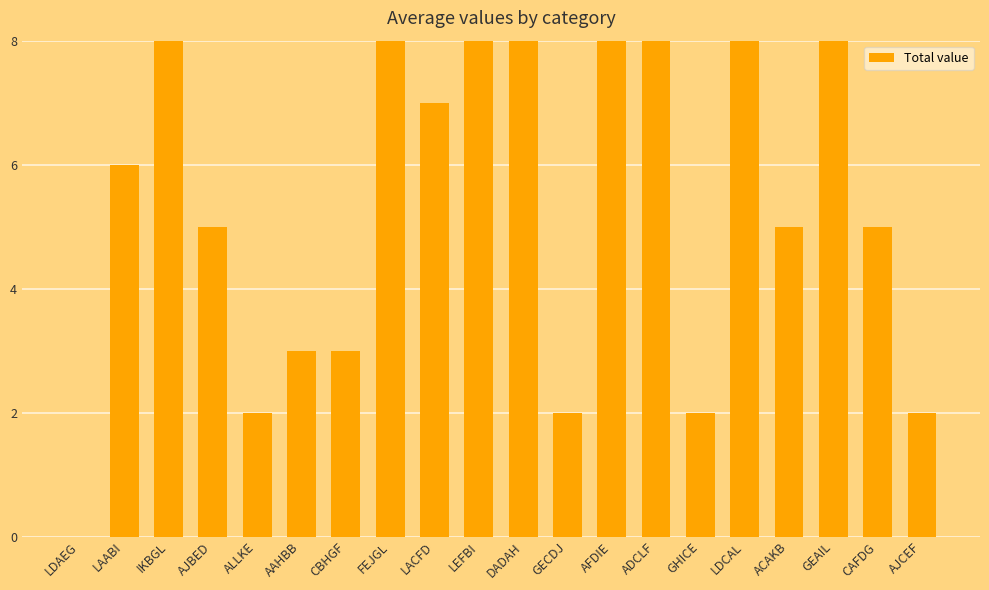

What is the sum of all values?

128